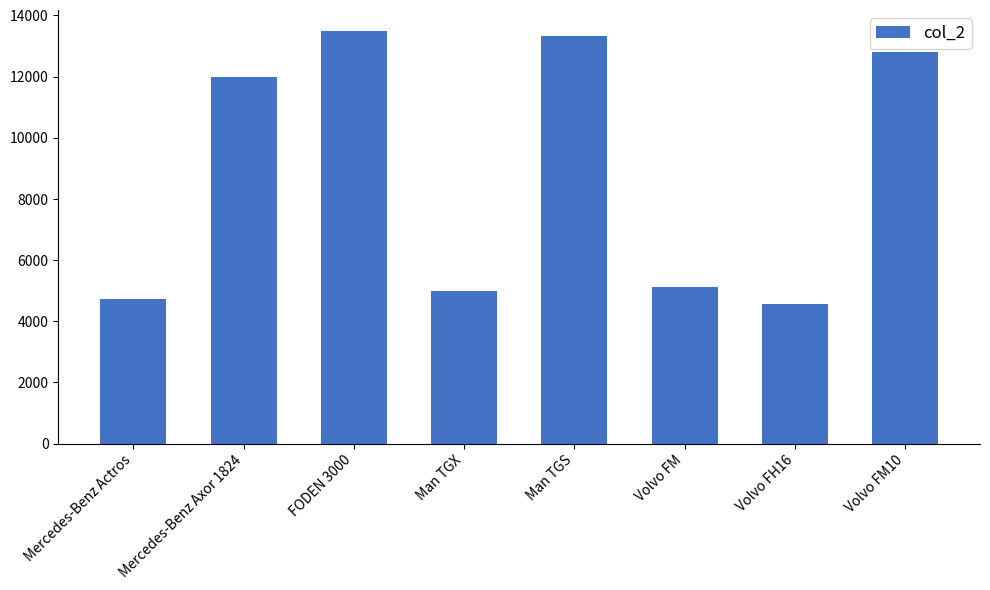

Where is the data nearest to the value 9030?

Mercedes-Benz Axor 1824